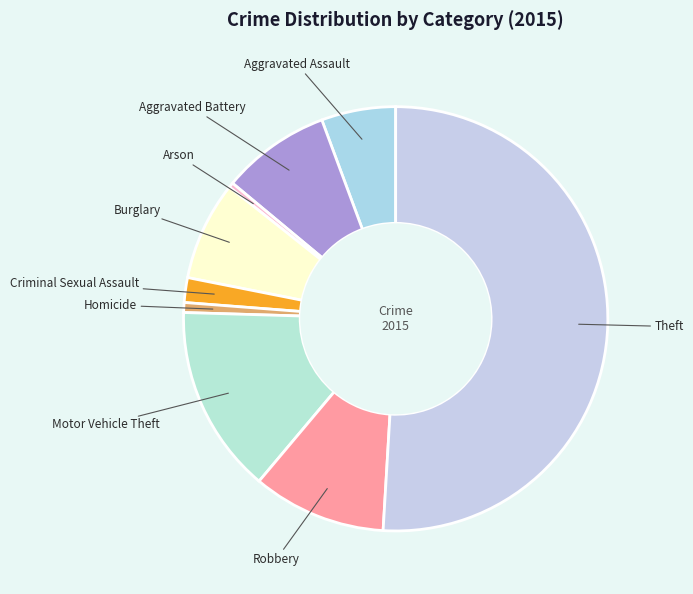

What is the largest slice in the pie chart?

Theft